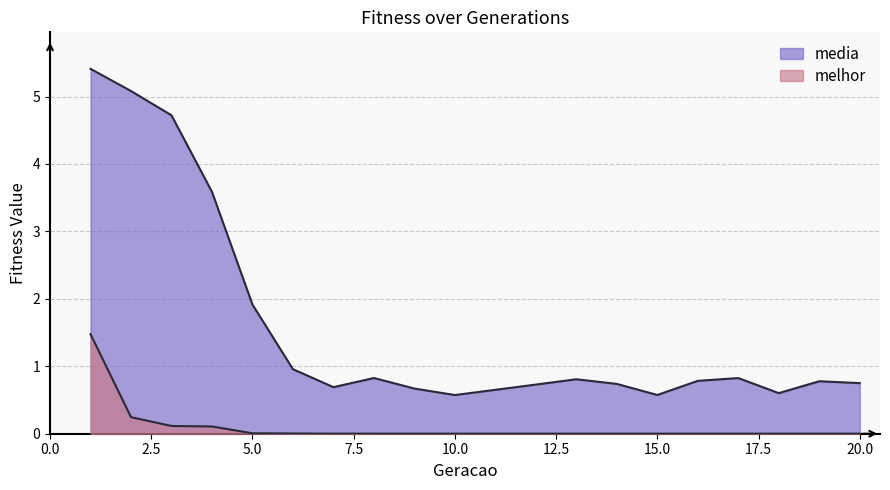

What is the sum of all melhor values?

2.0